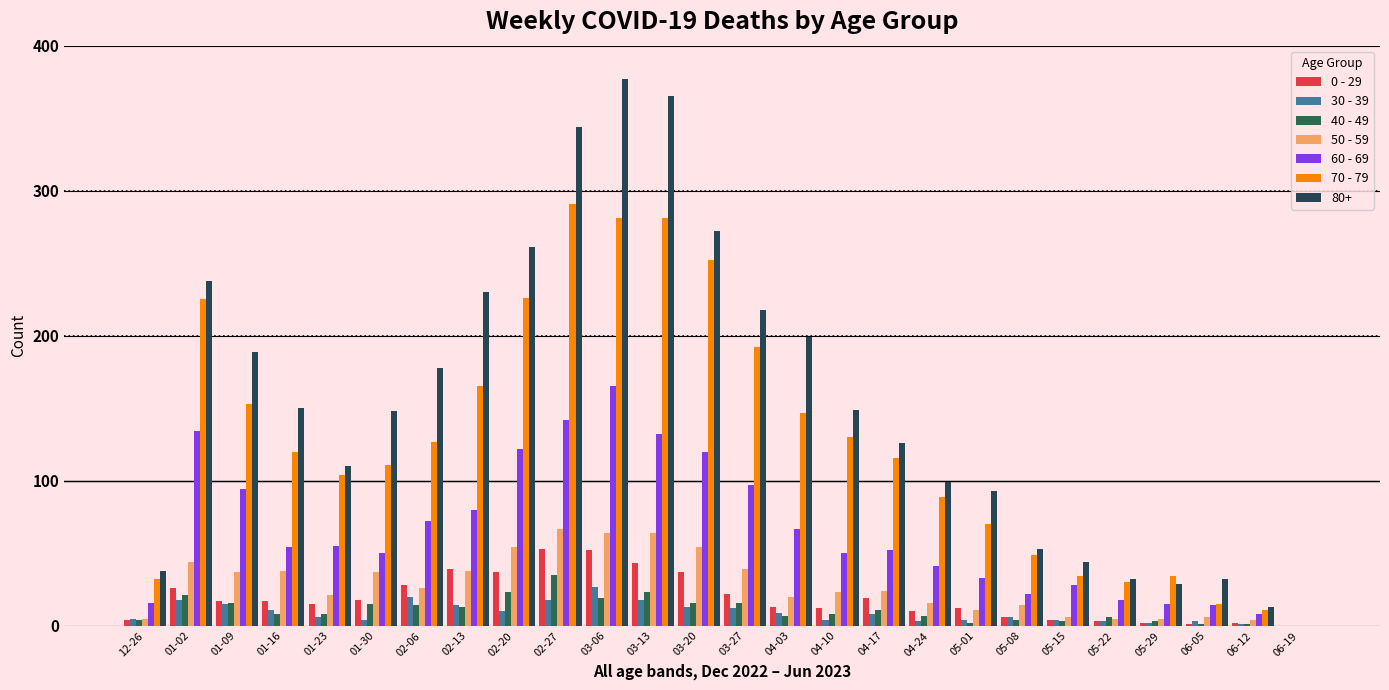

At which category is the sum across all series the highest?

03-06